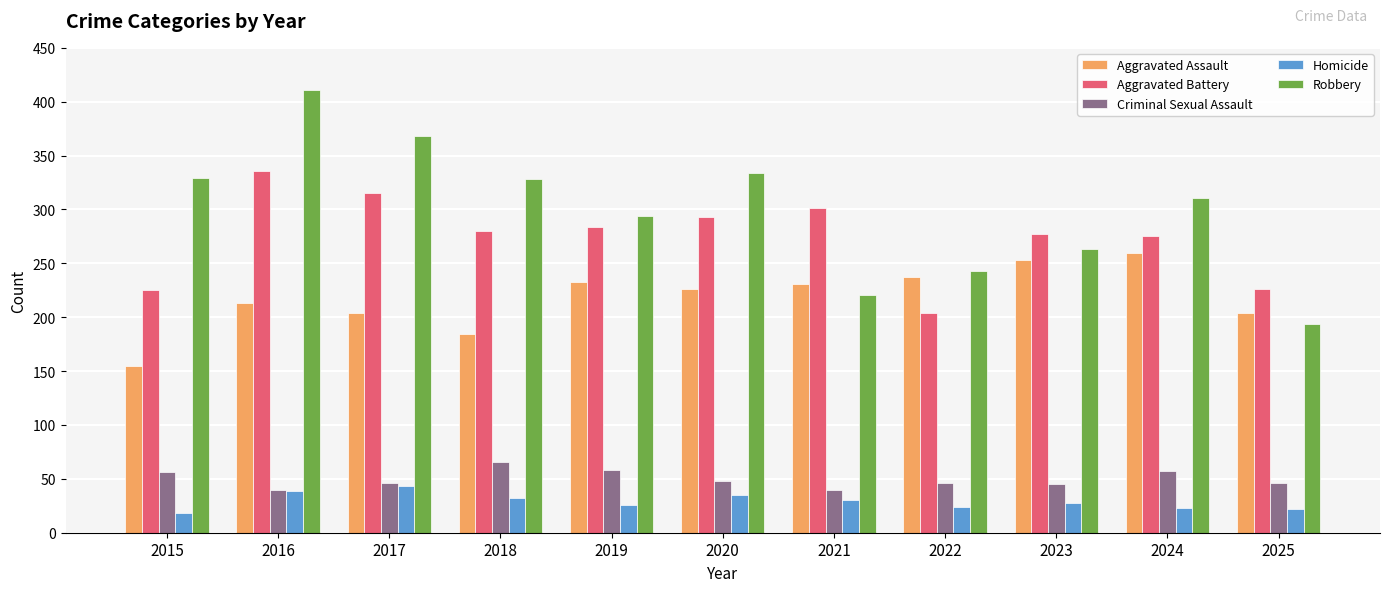

What are all the series names shown in the legend?

Aggravated Assault, Aggravated Battery, Criminal Sexual Assault, Homicide, Robbery